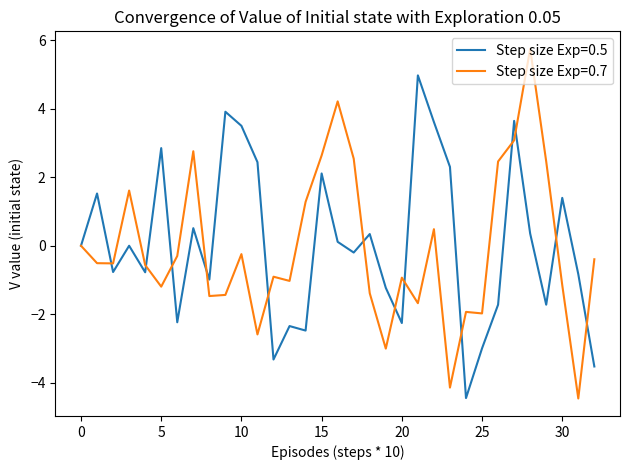

What is the maximum value shown in the chart?

5.8